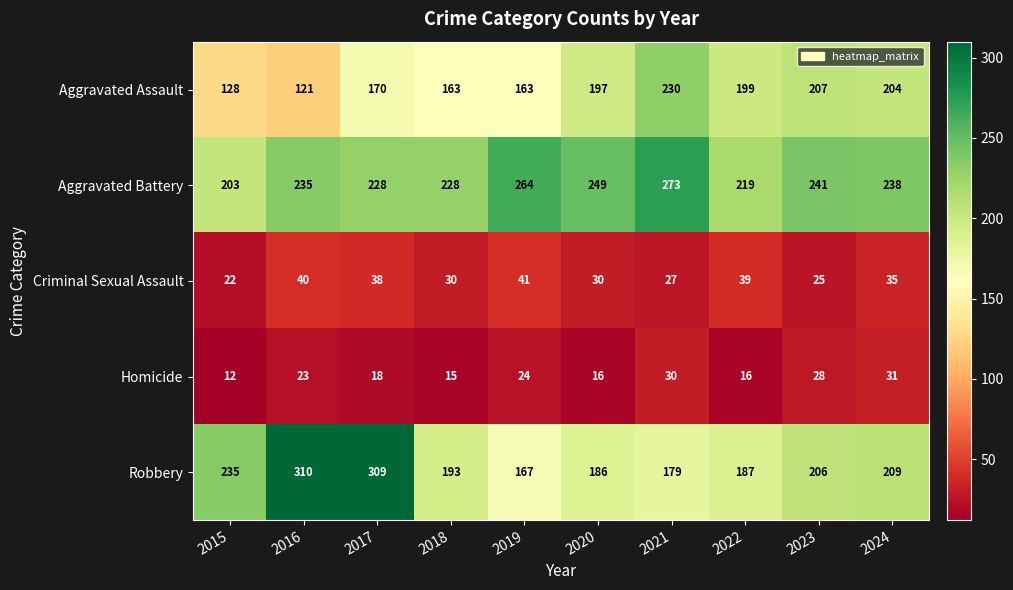

Count the number of categories in the chart.

10